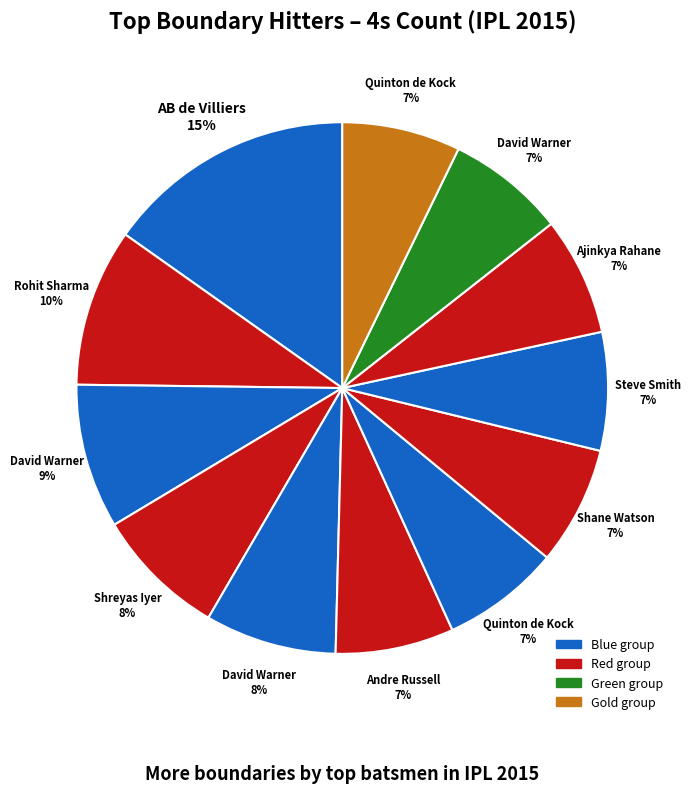

Which category has the biggest portion of the pie?

AB de Villiers (133)